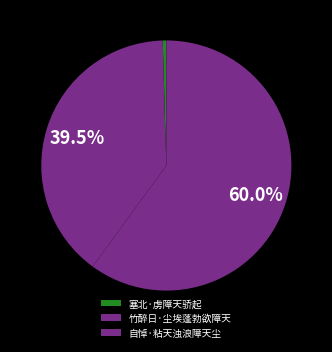

Do 自悼·粘天浊浪障天尘 and 塞北·虏障天骄起 together represent more than half of the pie?

Yes